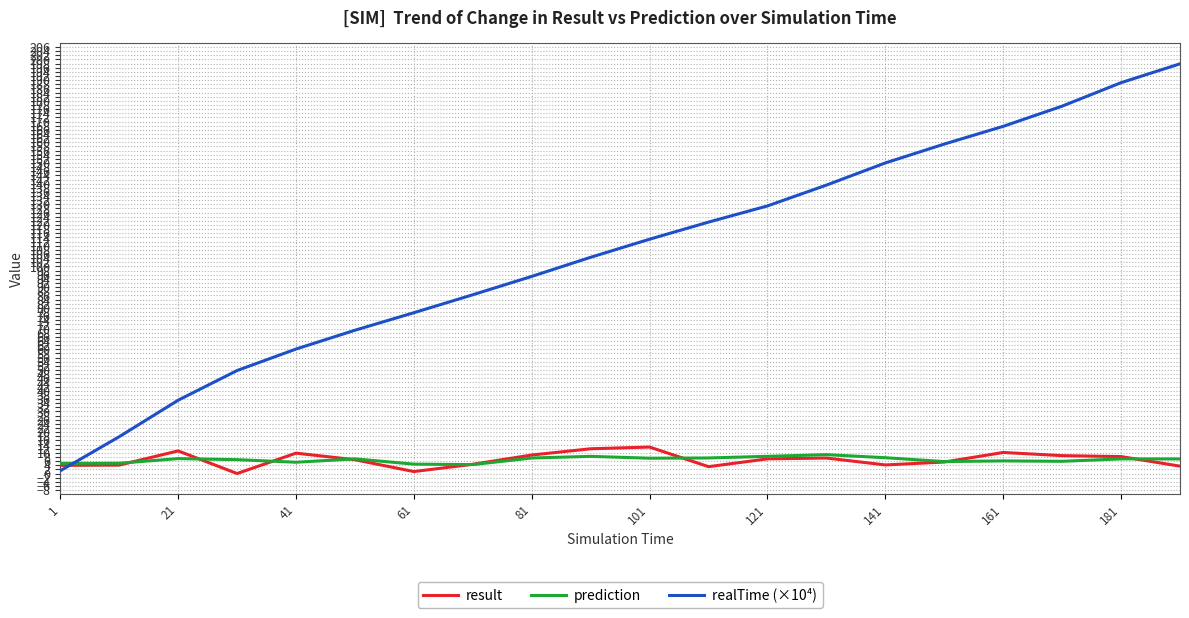

How many times do prediction and realTime (×10⁴) cross each other?

1